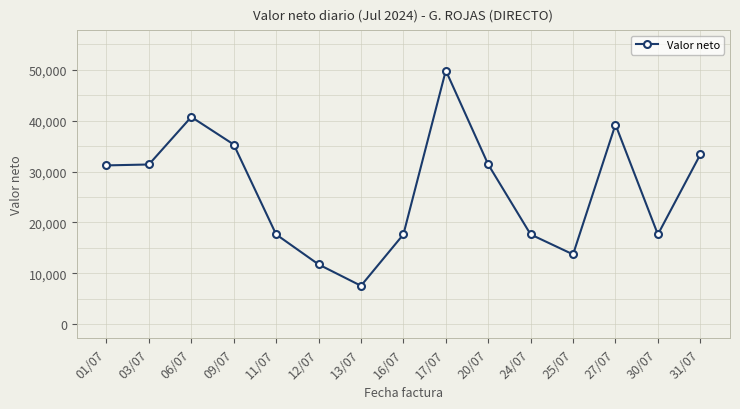

What is the change in value from 01/07 to 06/07?

+9508.6